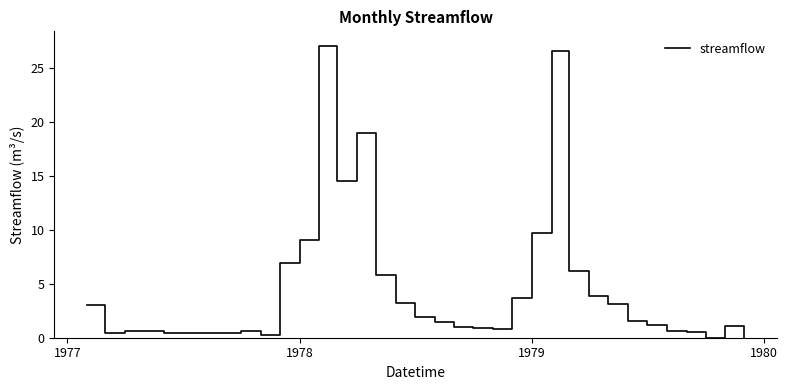

What is the greatest value displayed?

27.0